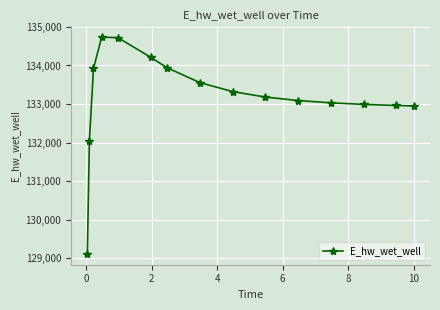

What is the smallest value displayed?

129110.1